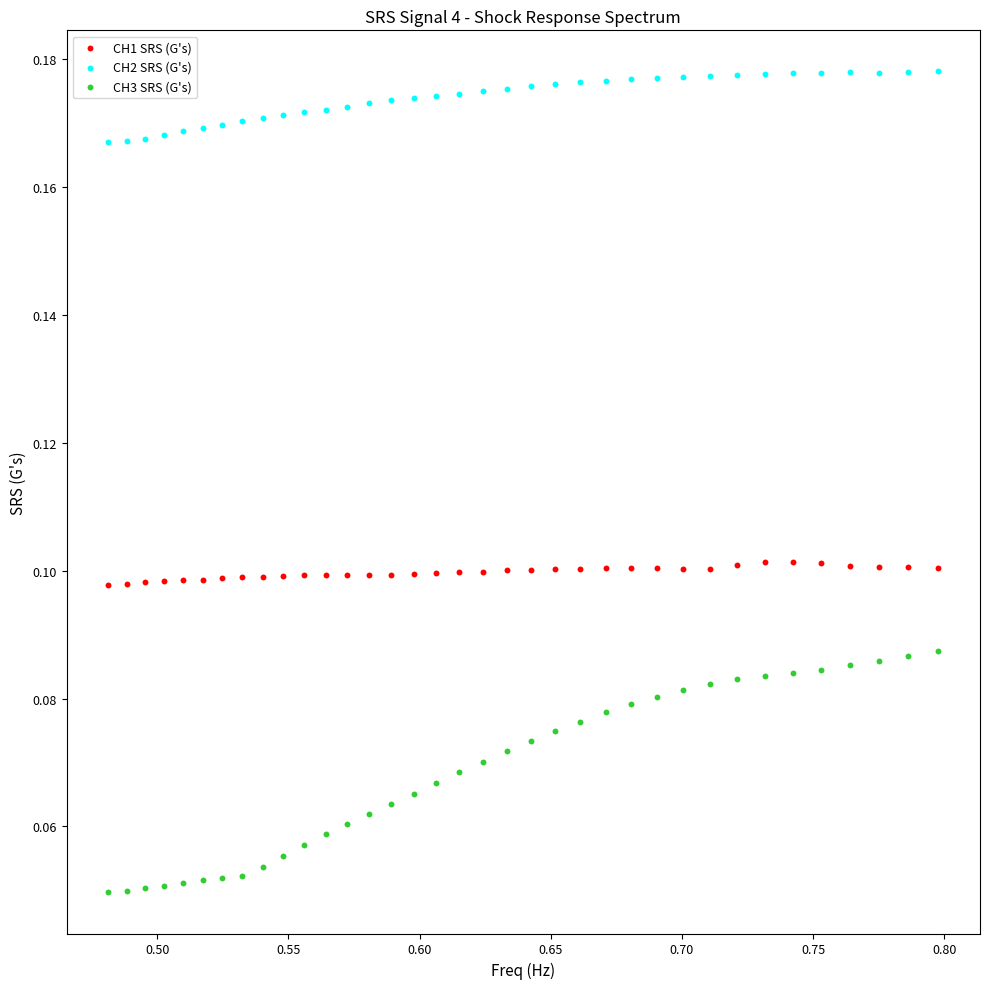

Across all data points, what is the range of X values (max minus min)?

0.3